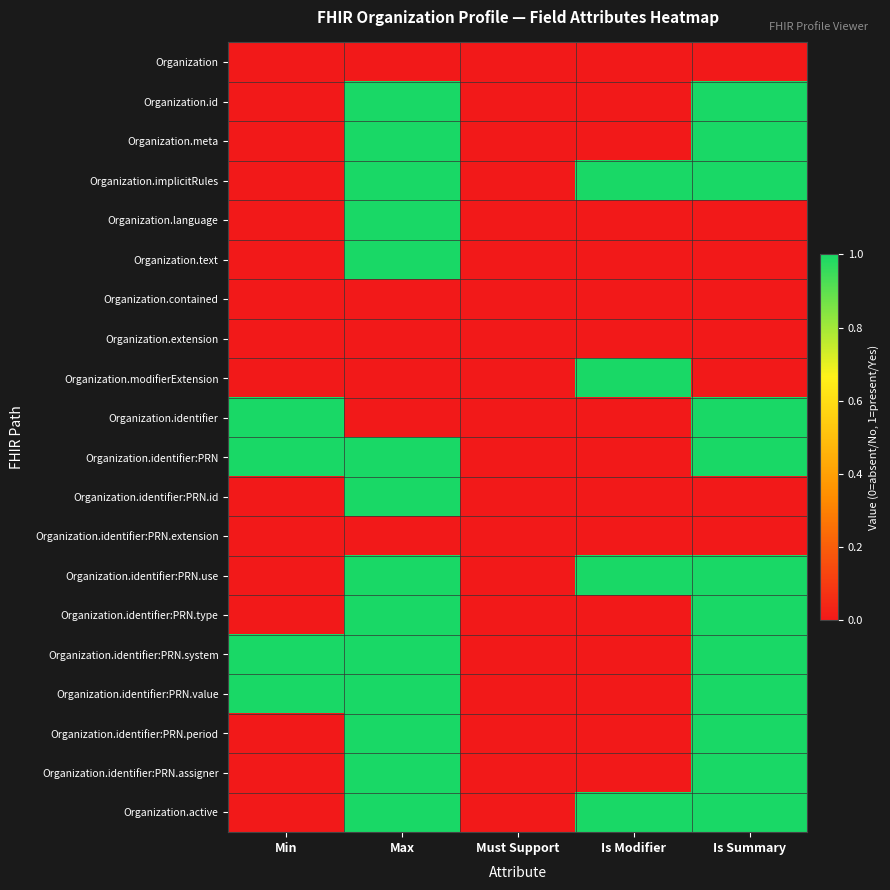

At how many categories does at least one series exceed 0?

4